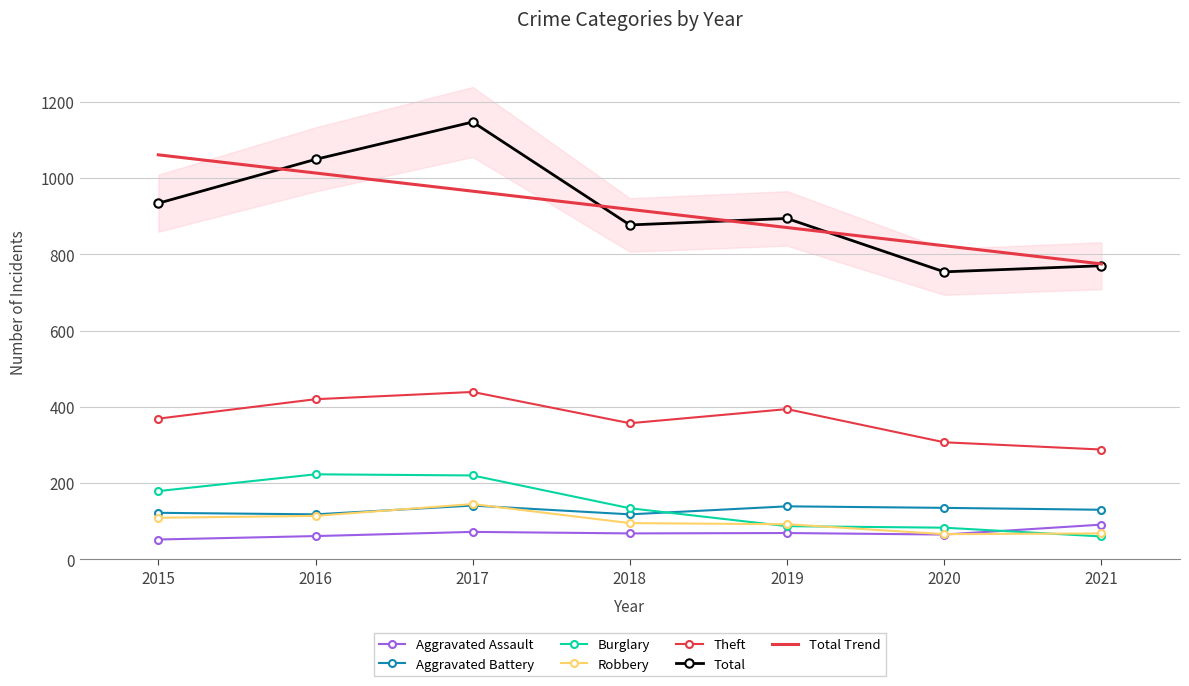

What is the total value across all series at 2021?

1407